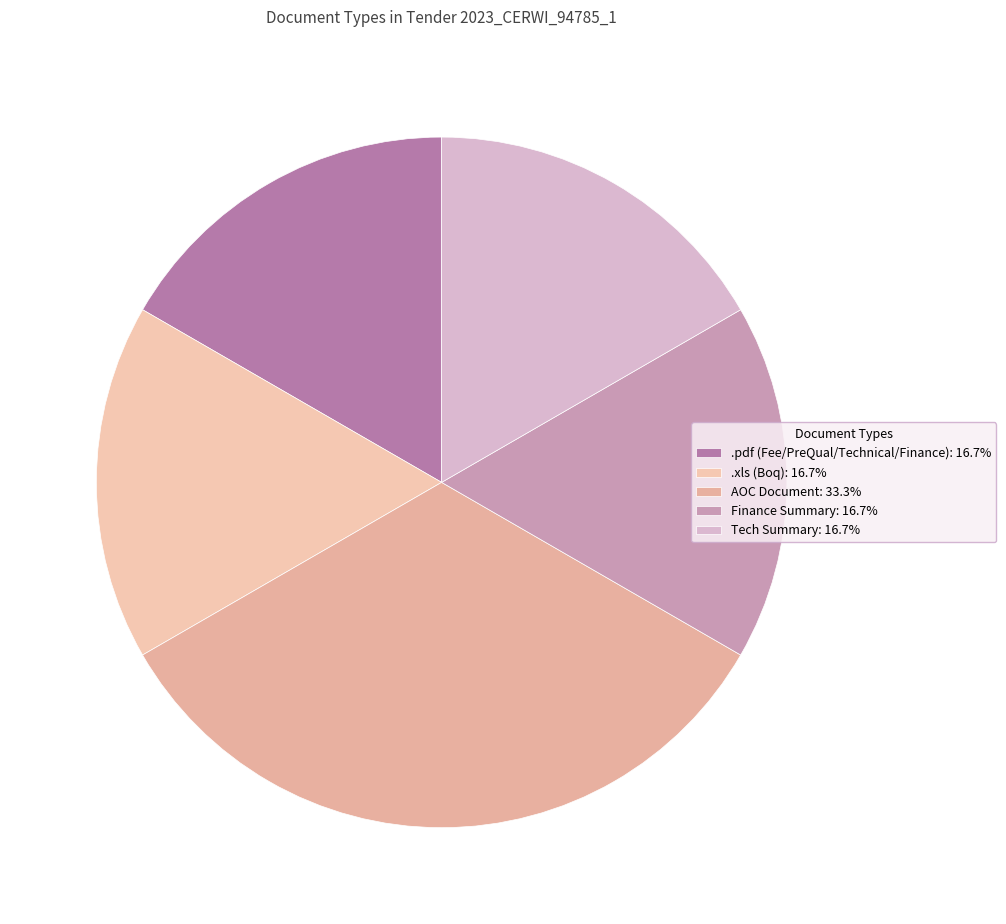

Count the number of slices in the pie.

5